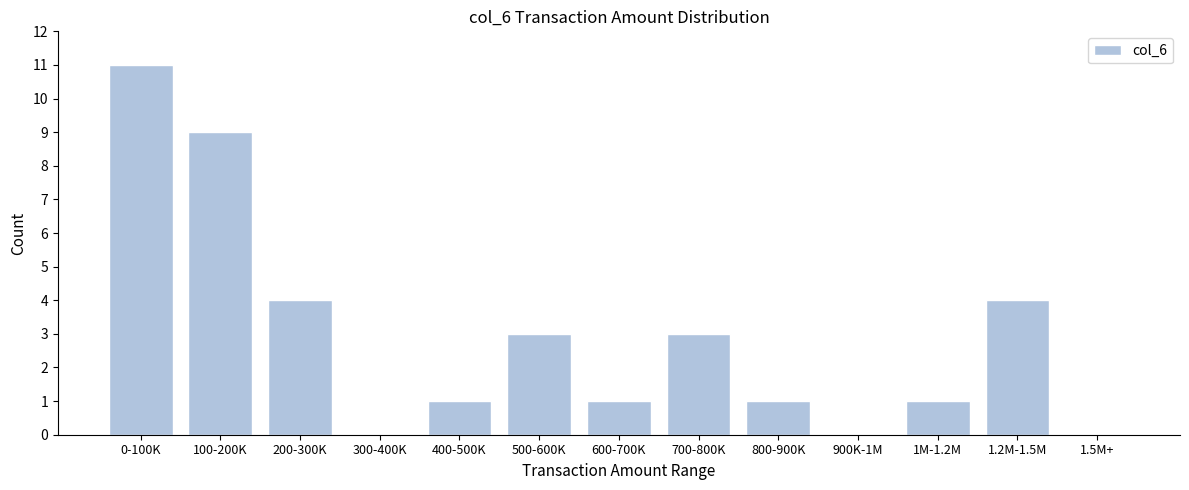

Reading right to left, extract all data points from this chart.

1.5M+=0	1.2M-1.5M=4	1M-1.2M=1	900K-1M=0	800-900K=1	700-800K=3	600-700K=1	500-600K=3	400-500K=1	300-400K=0	200-300K=4	100-200K=9	0-100K=11